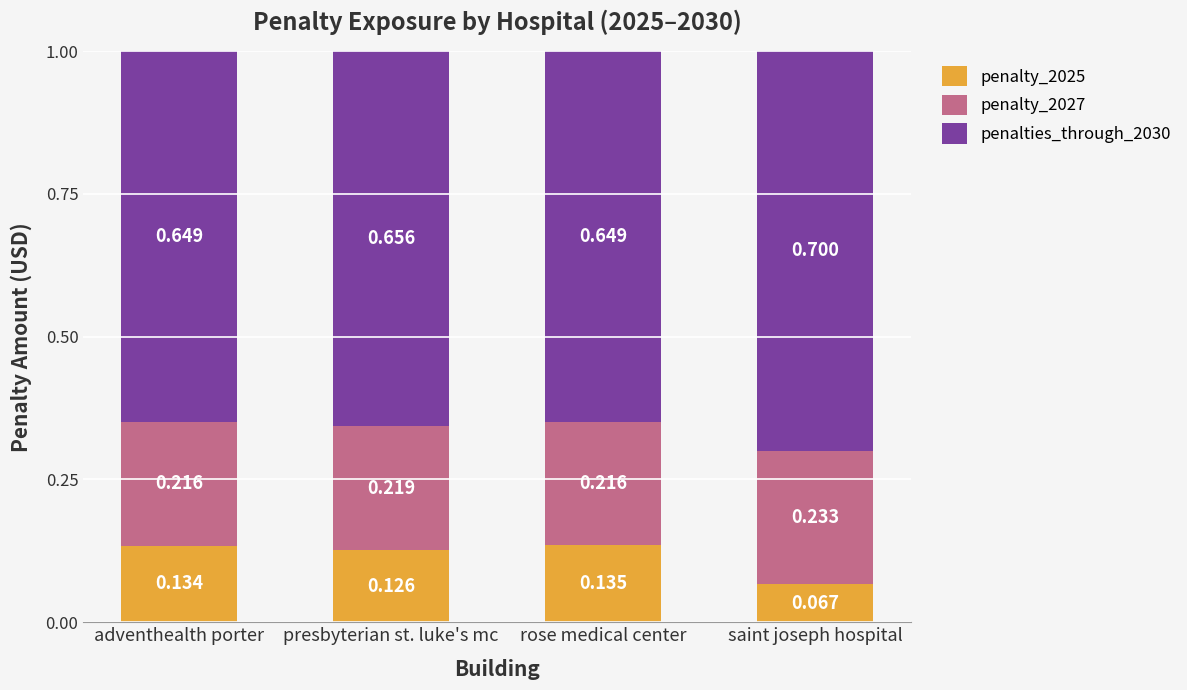

Rank the categories by penalty_2025 value from highest to lowest.

rose medical center, adventhealth porter, presbyterian st. luke's mc, saint joseph hospital